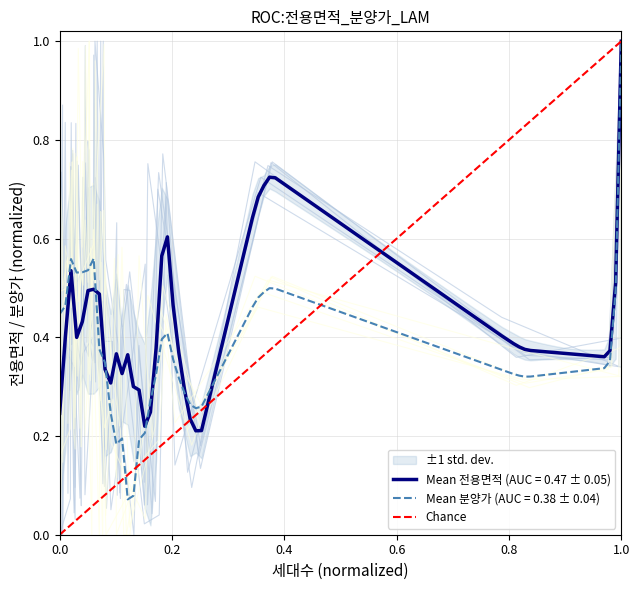

What is the difference between the maximum and minimum values?

1